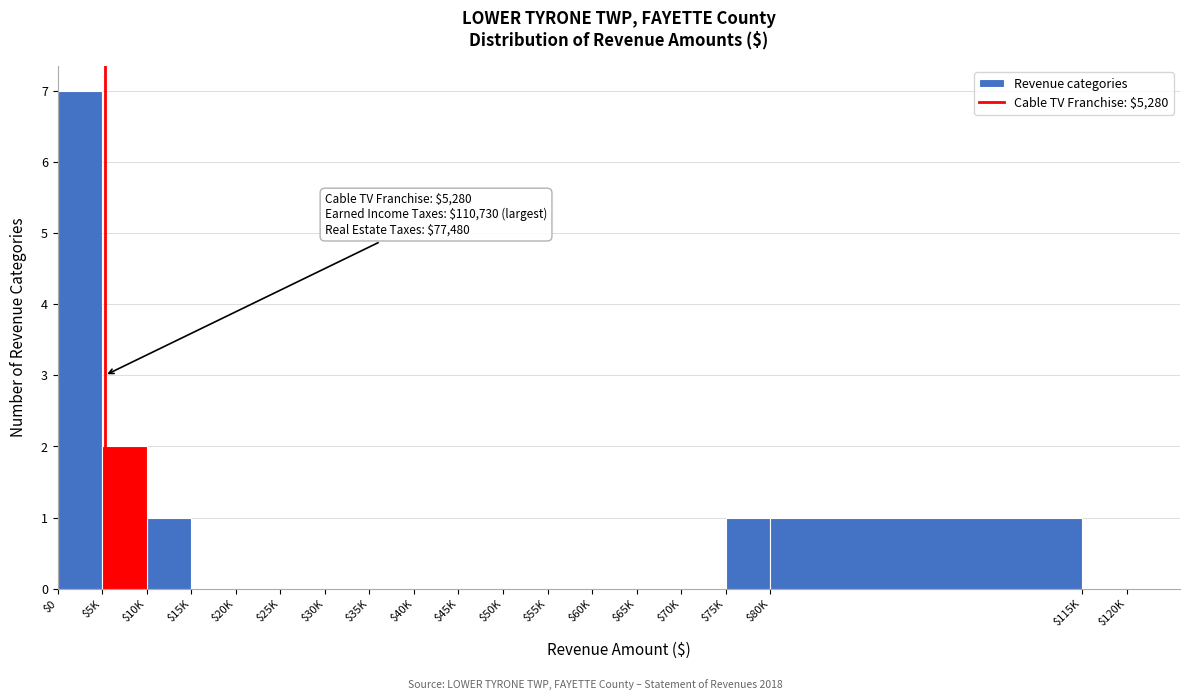

At which label is the value closest to 3?

$5K